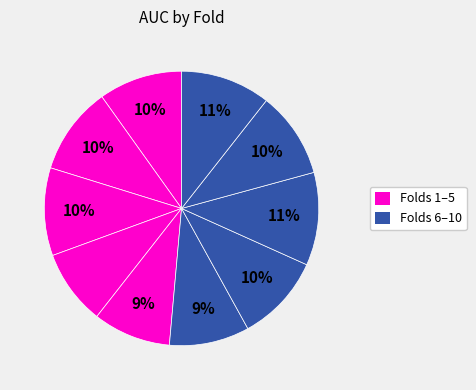

To the nearest percent, what is the average slice percentage?

10%